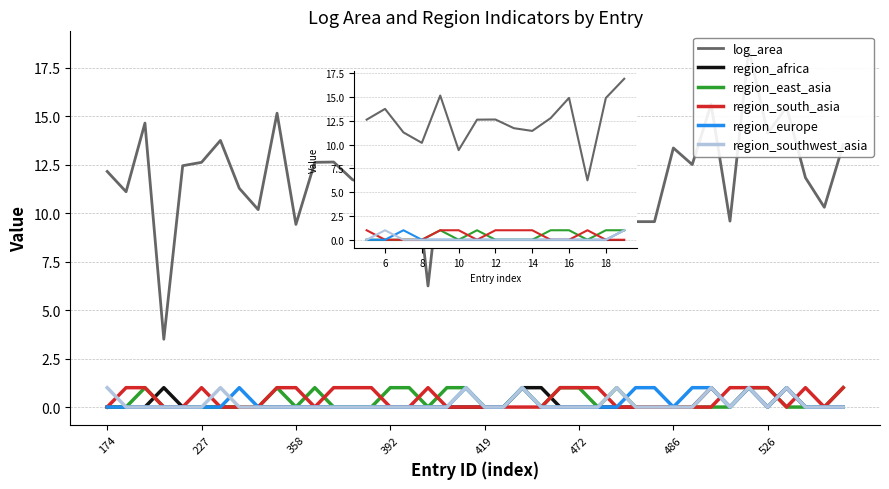

List the series in order of their peak value, highest first.

log_area, region_africa, region_east_asia, region_south_asia, region_europe, region_southwest_asia